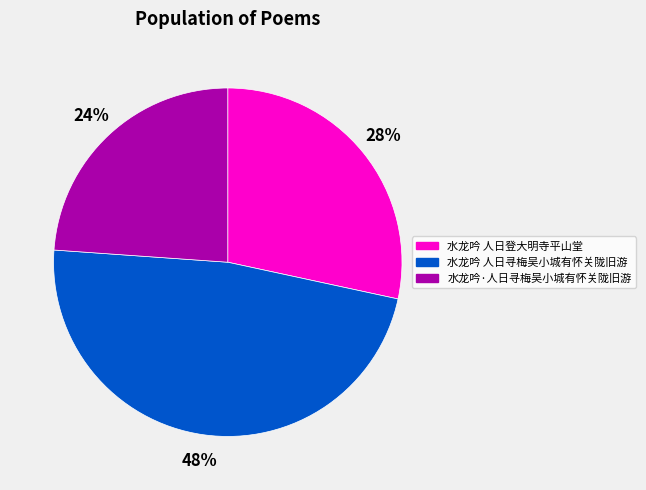

How many slices are in this pie chart?

3